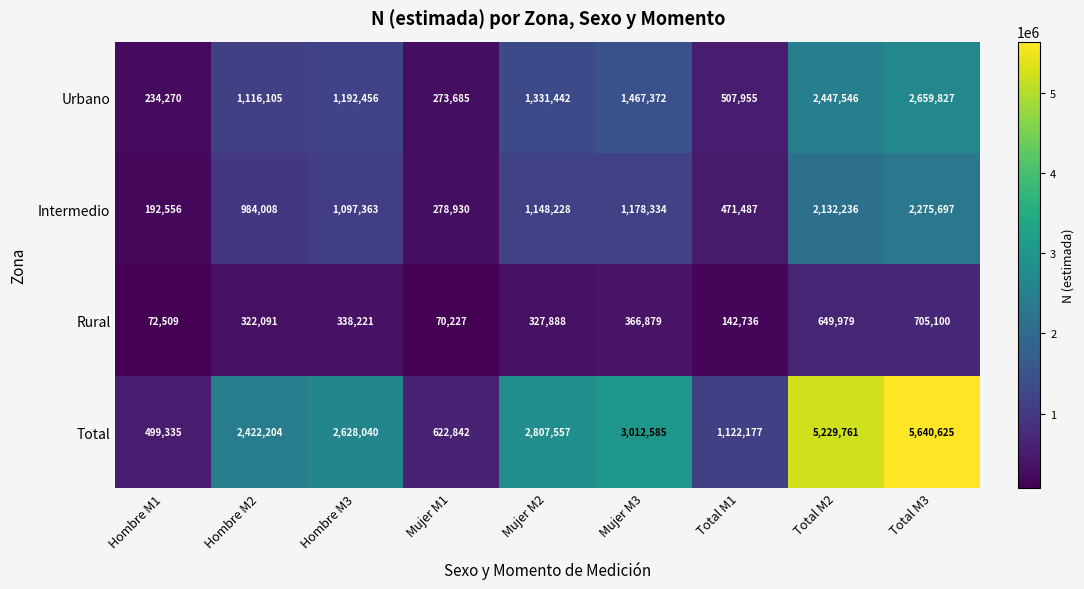

How many data points in Rural are less than 327888?

4